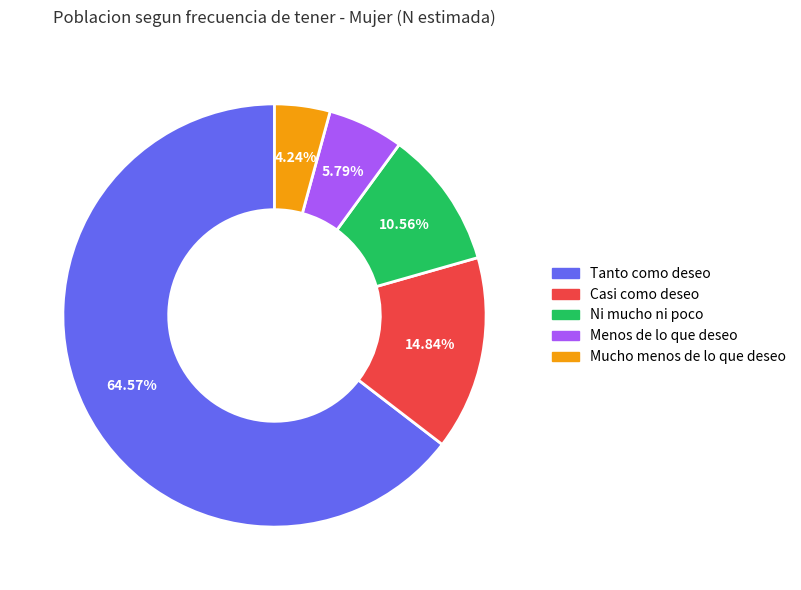

Is the sum of Mucho menos de lo que deseo and Ni mucho ni poco greater than half?

No